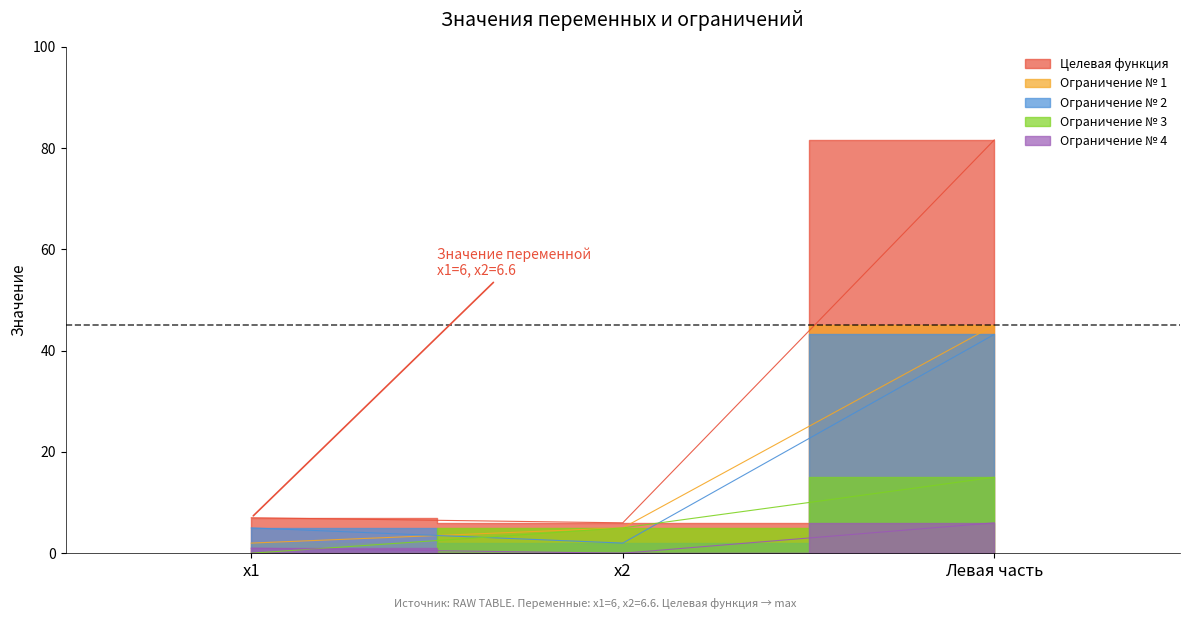

Does the chart have visible grid lines?

No